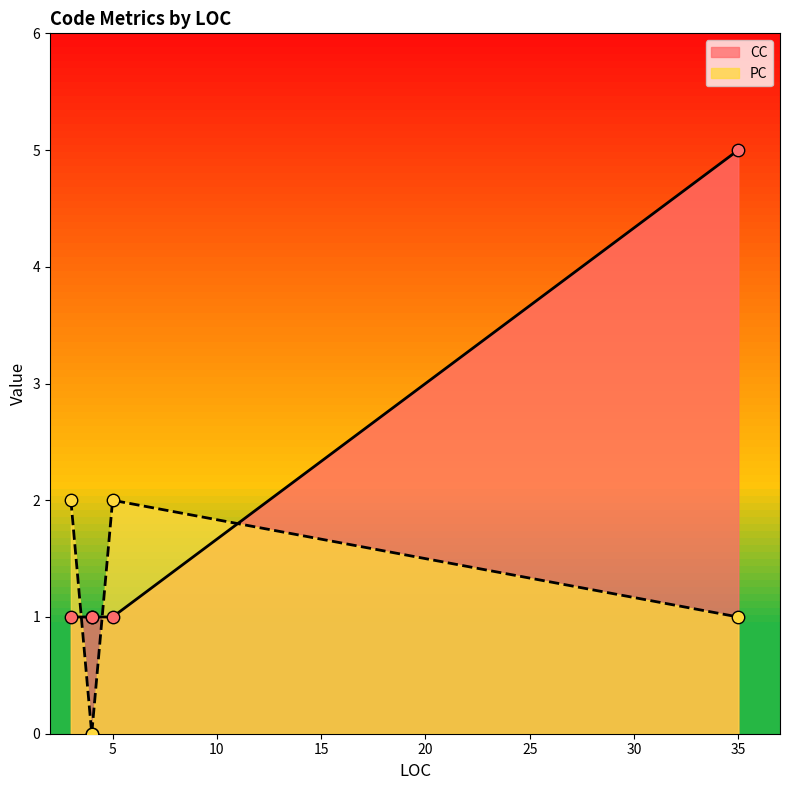

Which series has the widest spread of Y values?

CC